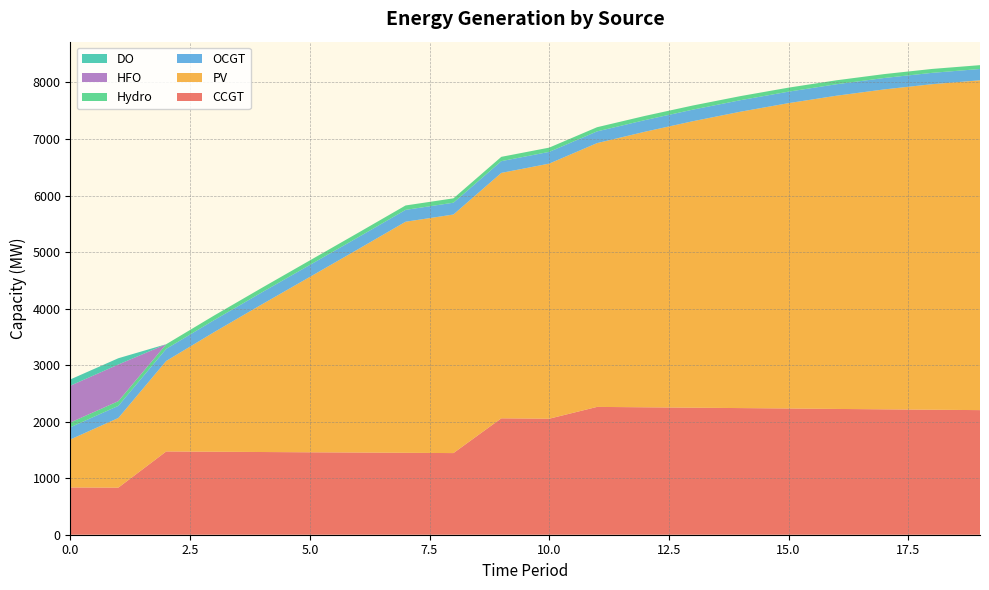

Reading right to left, what are all the values shown in this chart?

CCGT: 19=2204	18=2211	17=2218	16=2225	15=2233	14=2240	13=2247	12=2254	11=2261	10=2052	9=2059	8=1444	7=1449	6=1454	5=1458	4=1463	3=1468	2=1473	1=833	0=836
PV: 19=5834	18=5758	17=5659	16=5540	15=5401	14=5243	13=5067	12=4874	11=4666	10=4512	9=4341	8=4220	7=4087	6=3592	5=3102	4=2612	3=2115	2=1601	1=1232	0=850
OCGT: 19=200	18=201	17=202	16=203	15=203	14=204	13=205	12=206	11=207	10=208	9=208	8=209	7=210	6=211	5=212	4=213	3=213	2=214	1=215	0=216
Hydro: 19=68	18=69	17=69	16=70	15=71	14=72	13=73	12=74	11=74	10=75	9=76	8=77	7=78	6=79	5=80	4=80	3=81	2=82	1=83	0=84
HFO: 19=0	18=0	17=0	16=0	15=0	14=0	13=0	12=0	11=0	10=0	9=0	8=0	7=0	6=0	5=0	4=0	3=0	2=0	1=648	0=651
DO: 19=0	18=0	17=0	16=0	15=0	14=0	13=0	12=0	11=0	10=0	9=0	8=0	7=0	6=0	5=0	4=0	3=0	2=0	1=111	0=111